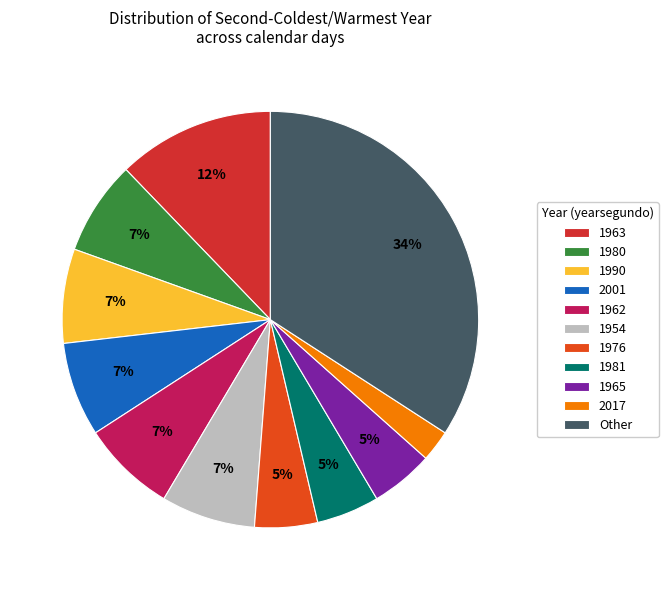

The 1980 slice represents 1% of the pie. True or false?

False